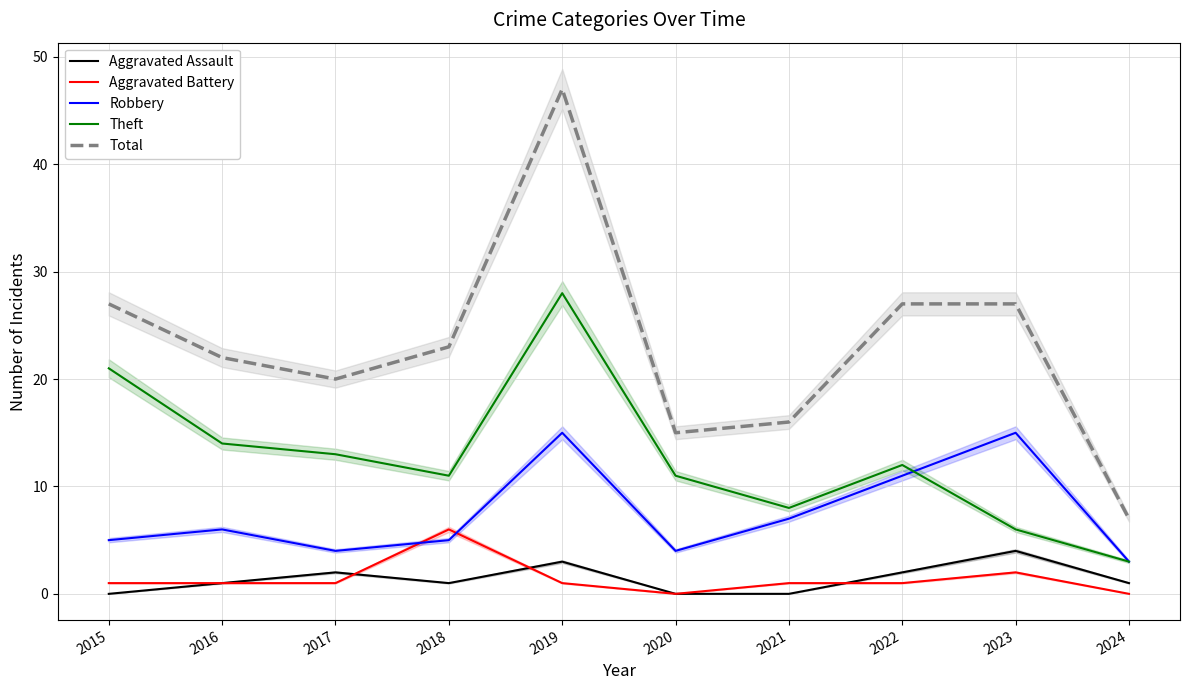

Which series has the largest total across all categories?

Total